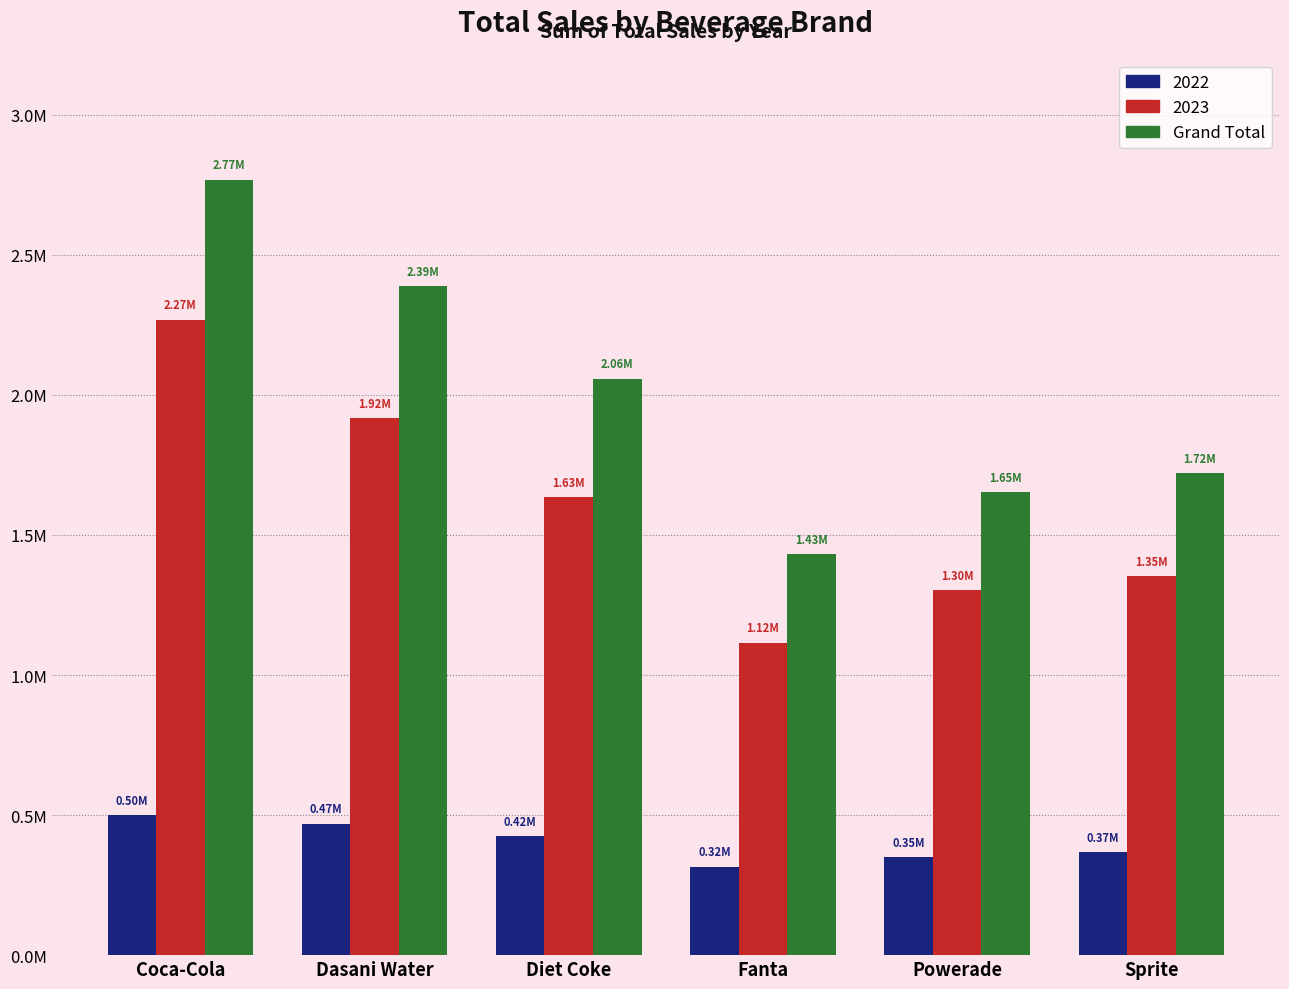

What are all the series names shown in the legend?

2022, 2023, Grand Total